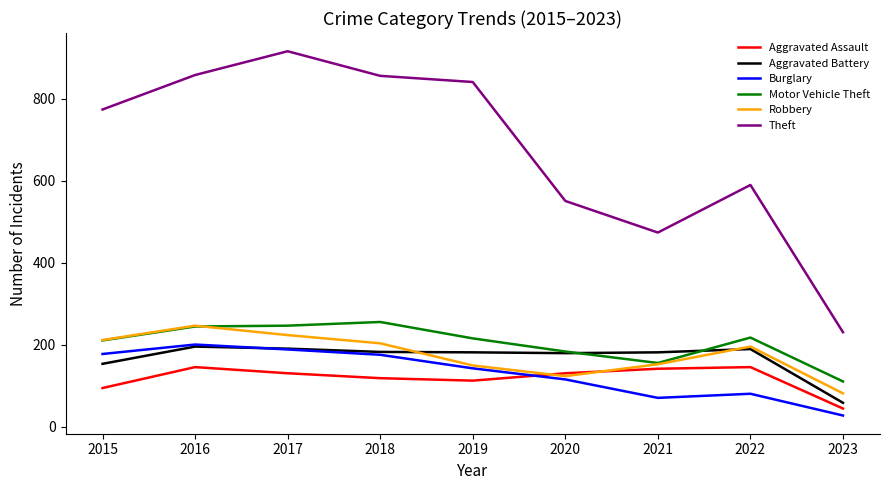

In Aggravated Battery, how many points are lower than both neighbors (excluding endpoints)?

1